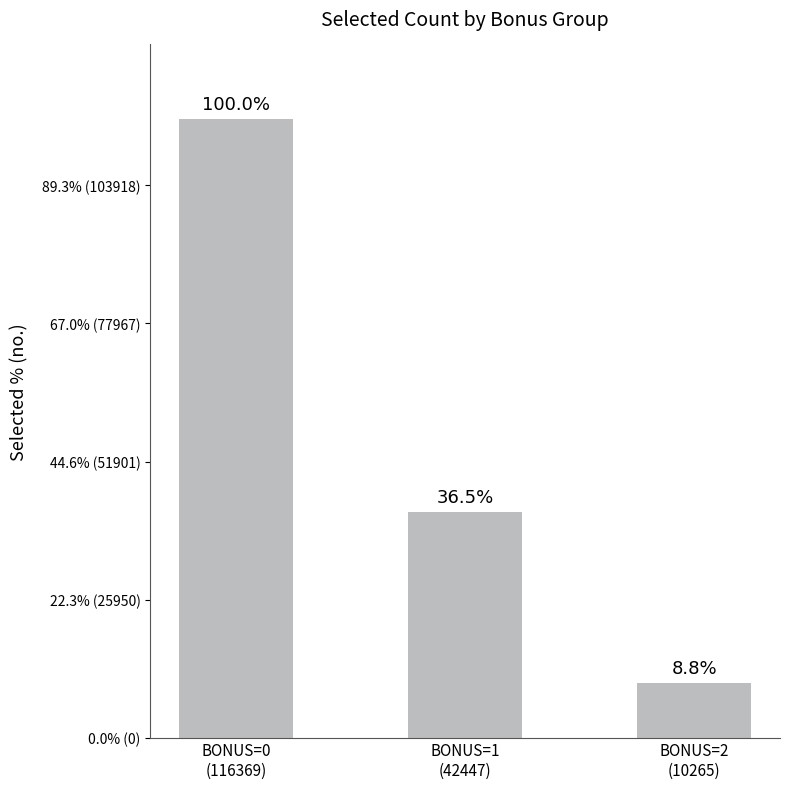

At which label does the data first exceed 42447?

BONUS=0
(116369)